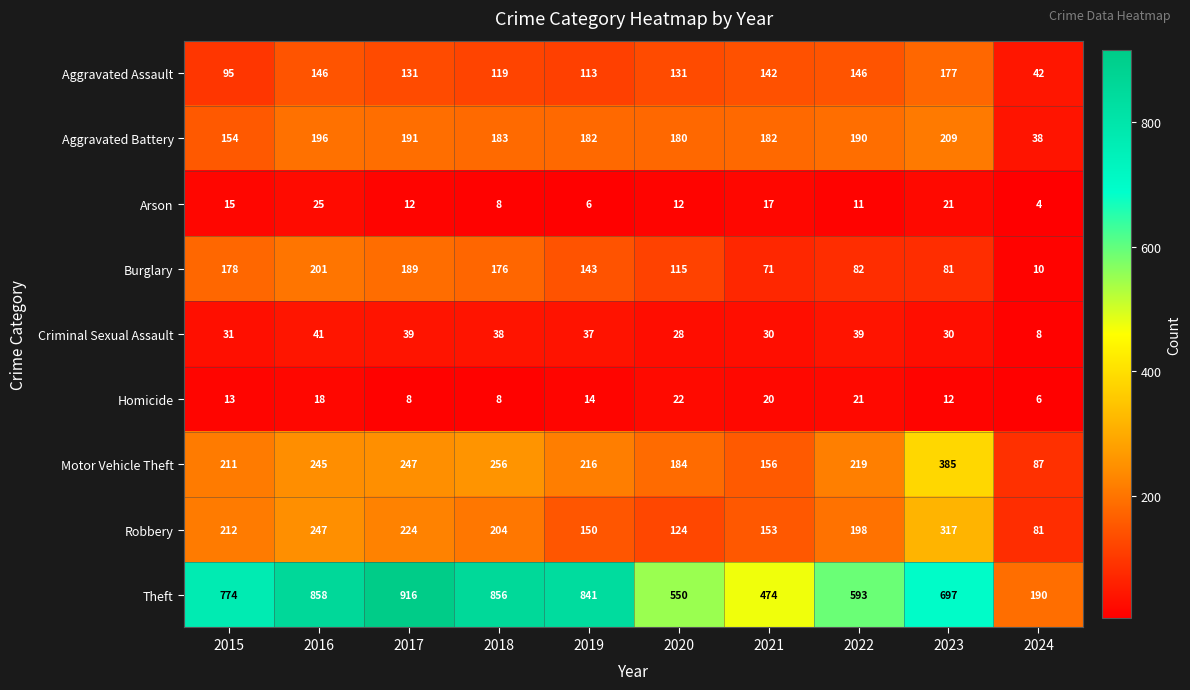

At 2023, list the series in order from smallest to largest.

Homicide, Arson, Criminal Sexual Assault, Burglary, Aggravated Assault, Aggravated Battery, Robbery, Motor Vehicle Theft, Theft